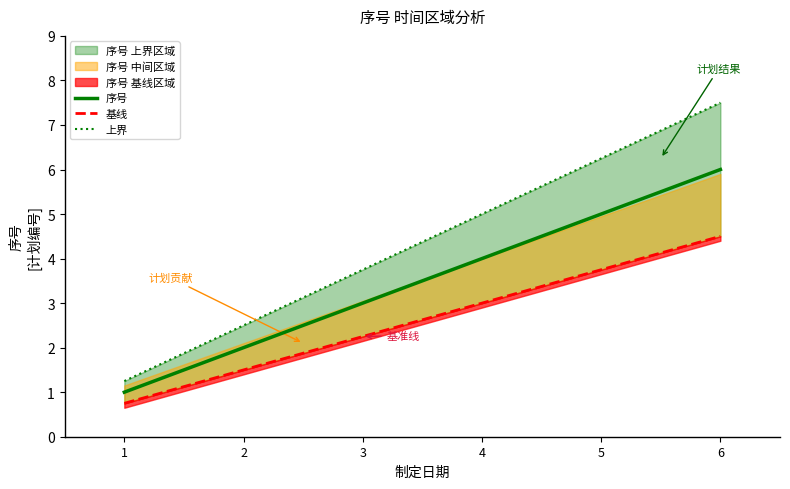

Reading left to right, list all the values displayed in this chart.

序号: 1=1.0	2=2.0	3=3.0	4=4.0	5=5.0	6=6.0
基线: 1=0.8	2=1.5	3=2.2	4=3.0	5=3.8	6=4.5
上界: 1=1.2	2=2.5	3=3.8	4=5.0	5=6.2	6=7.5